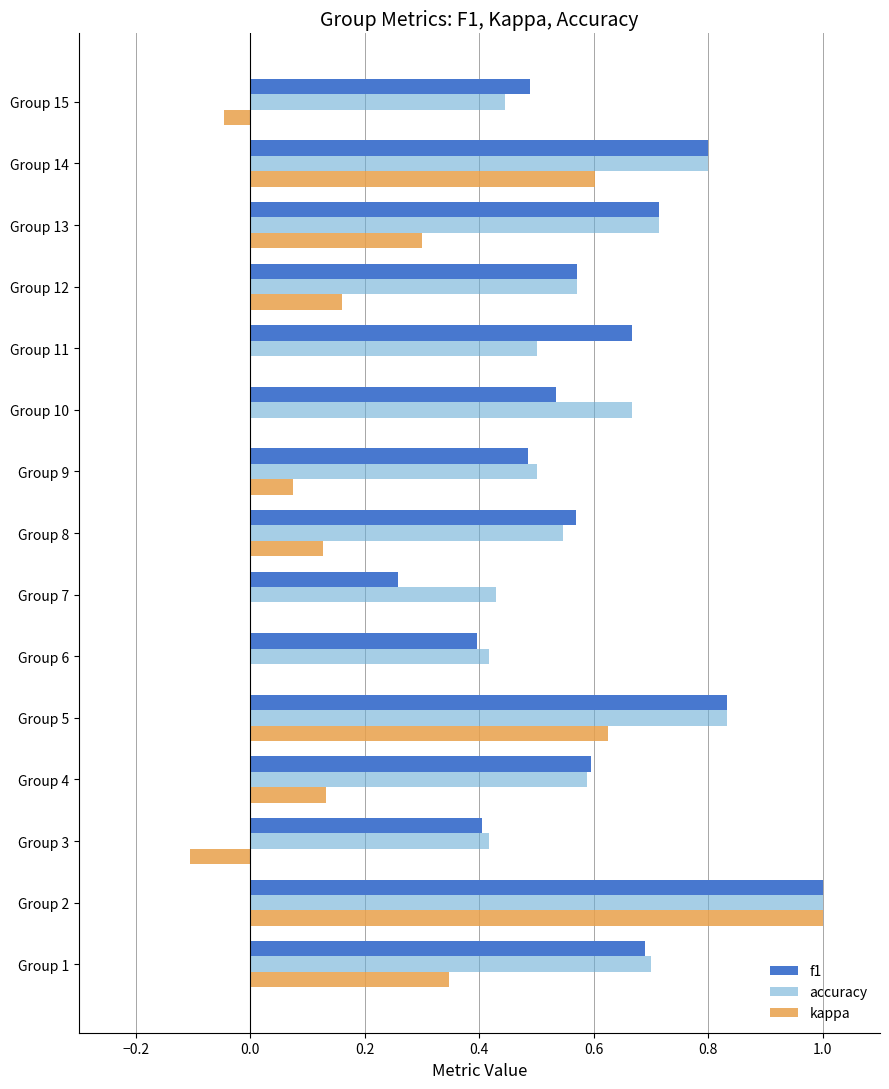

The value of f1 at Group 11 is 0.7. True or false?

True